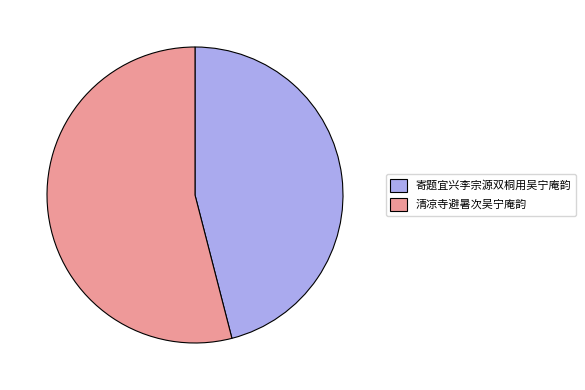

True or false: 清凉寺避暑次吴宁庵韵 accounts for 46% of the total.

False